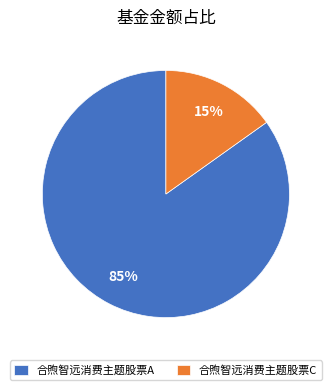

Which category accounts for the majority?

合煦智远消费主题股票A